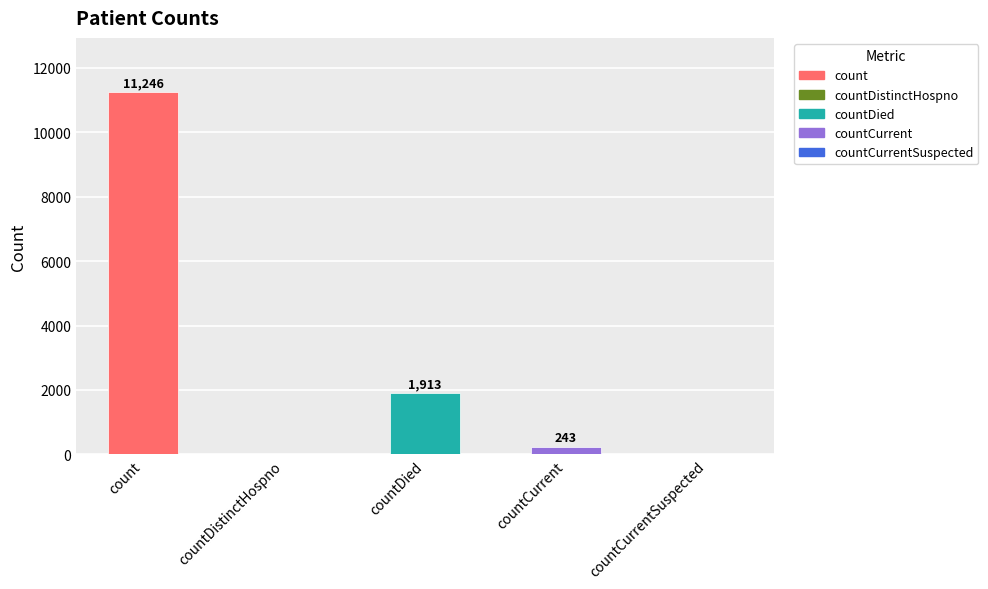

What is the sum of the values at countCurrent and count?

11489